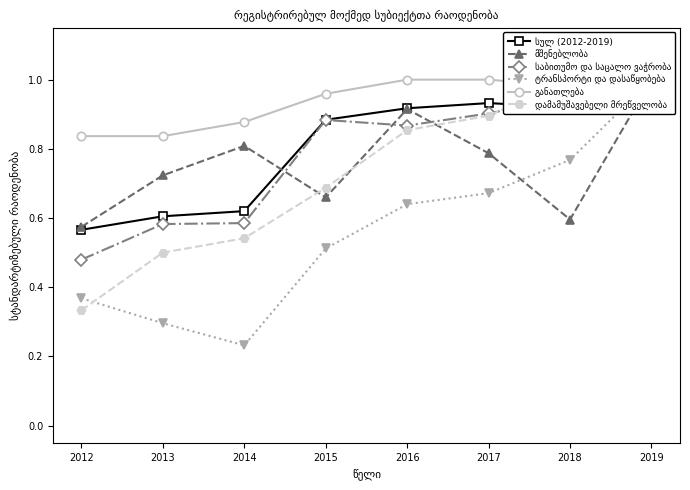

List the labels in order of განათლება value, smallest first.

2012, 2013, 2014, 2015, 2018, 2019, 2016, 2017